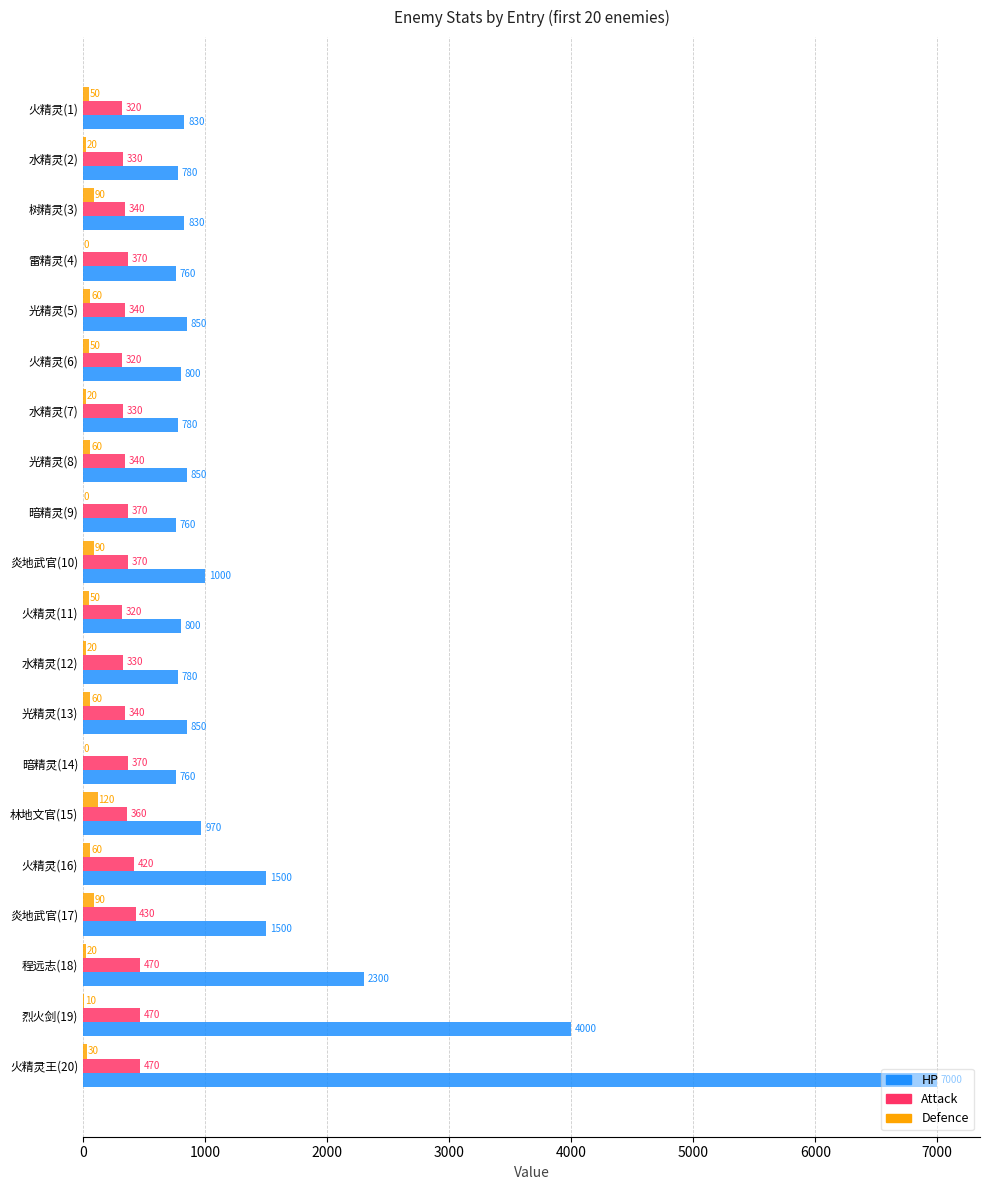

What is the greatest value displayed?

7000